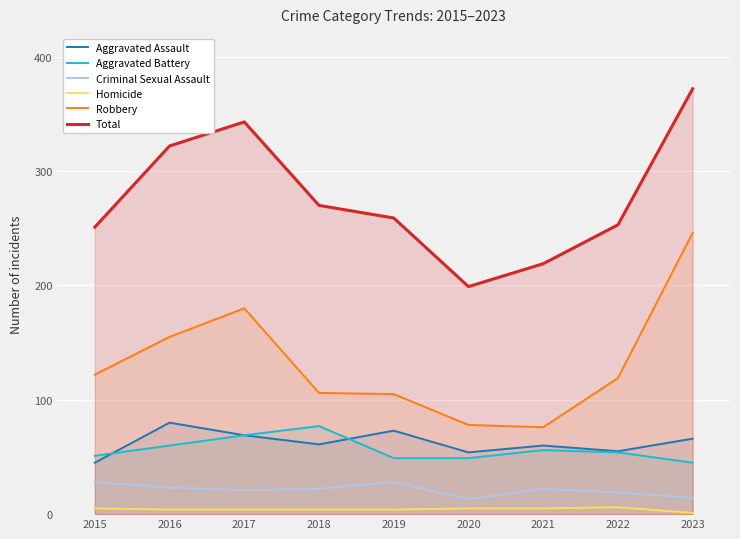

True or false: Homicide and Criminal Sexual Assault intersect in this chart.

False